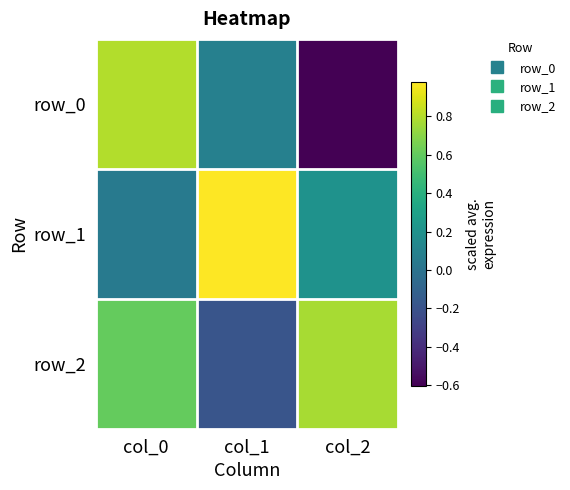

What is the maximum value shown in the chart?

1.0